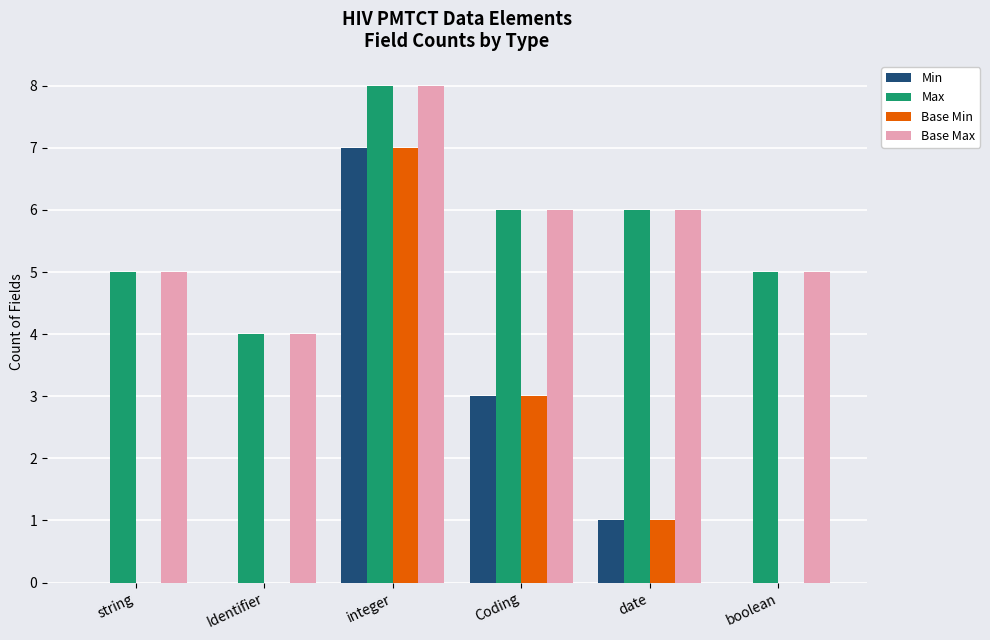

What is the highest value of the Base Min series?

7